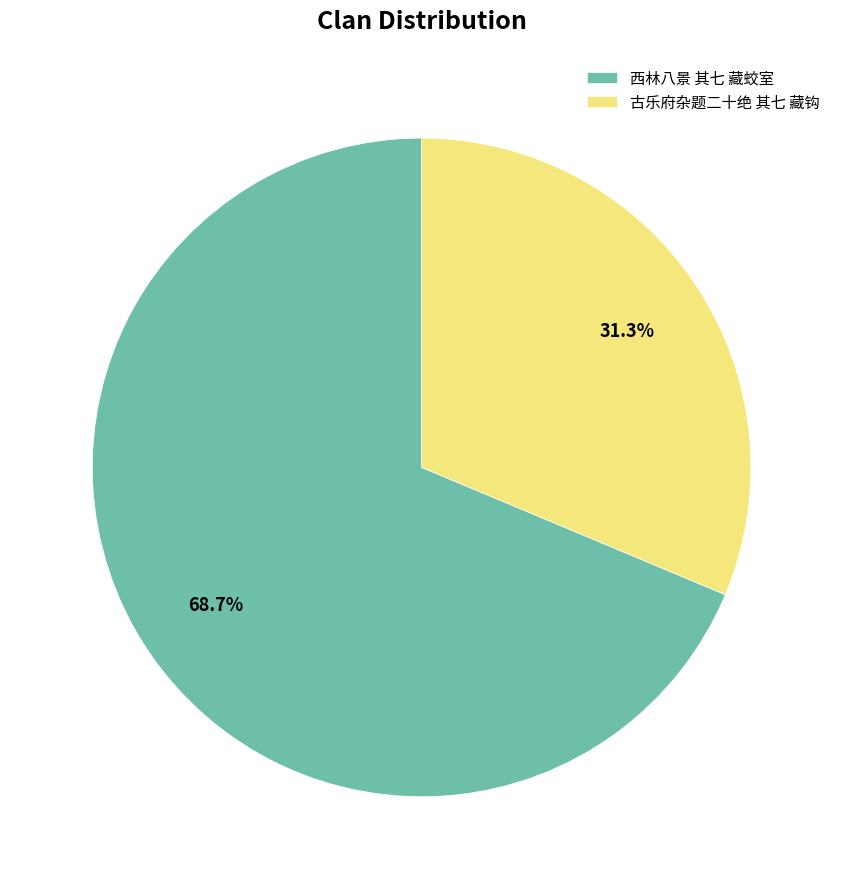

Is it true that 西林八景 其七 藏蛟室 is 58% of the pie?

False